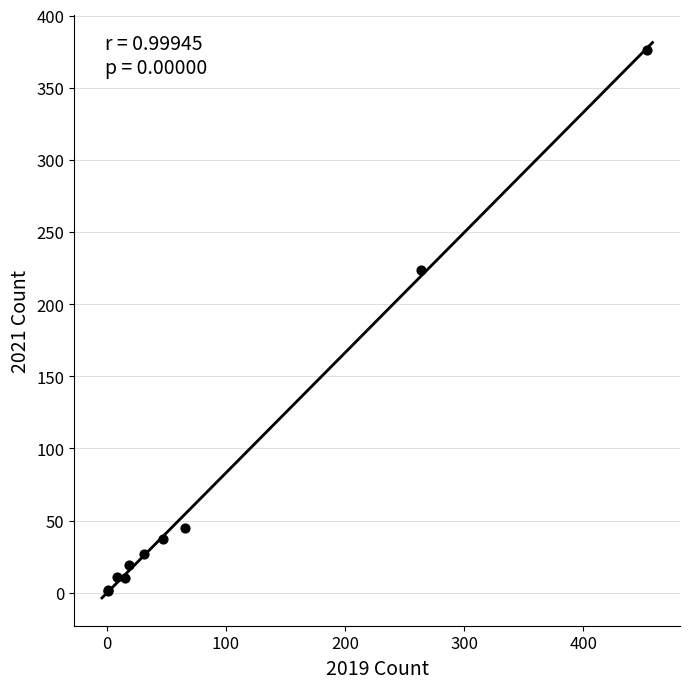

What Y value in the scatter plot is closest to 188?

224